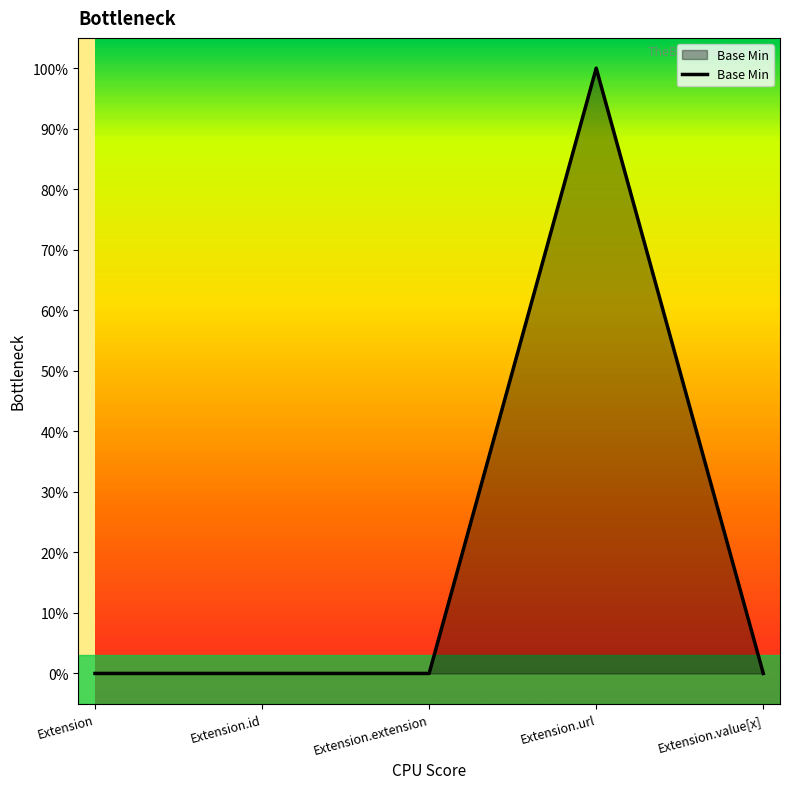

How many points are higher than both their immediate neighbors (excluding endpoints)?

1